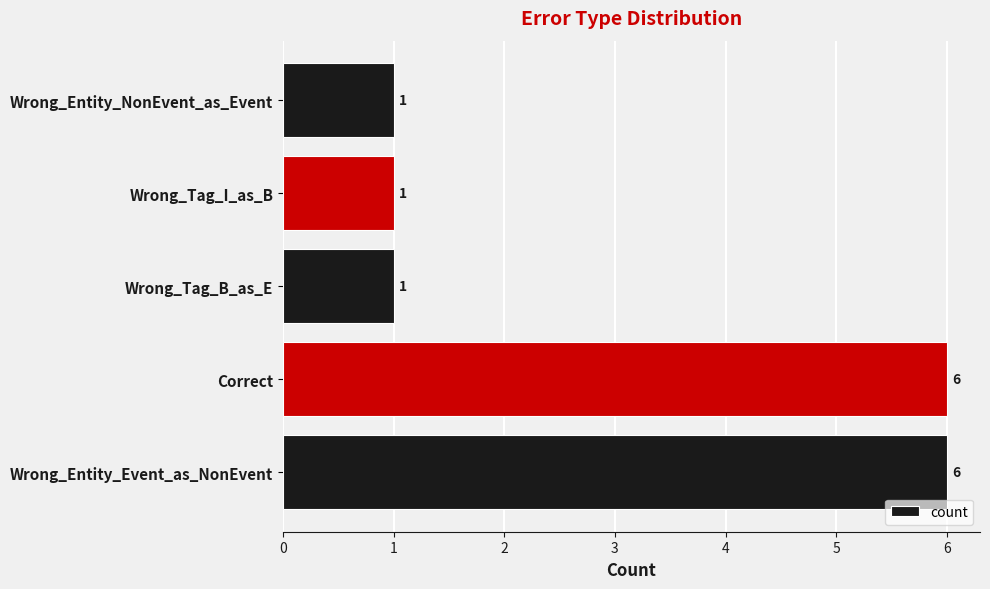

How many values are between 1 and 6?

5